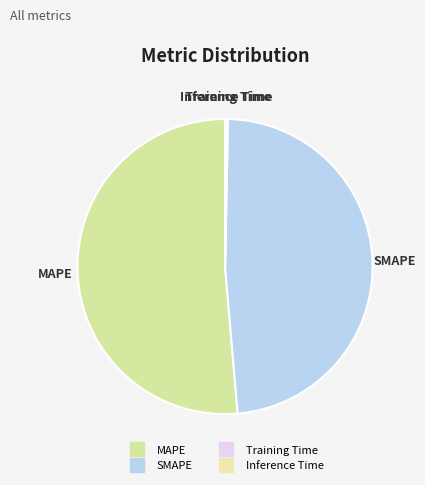

The MAPE slice represents 51% of the pie. True or false?

True